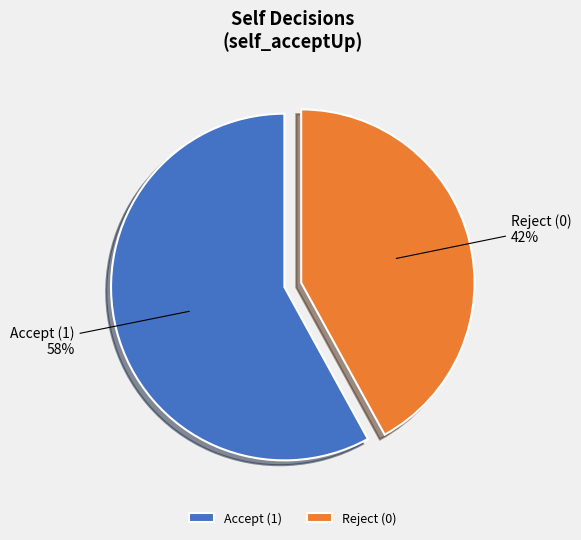

Is there a majority slice in this chart?

Yes